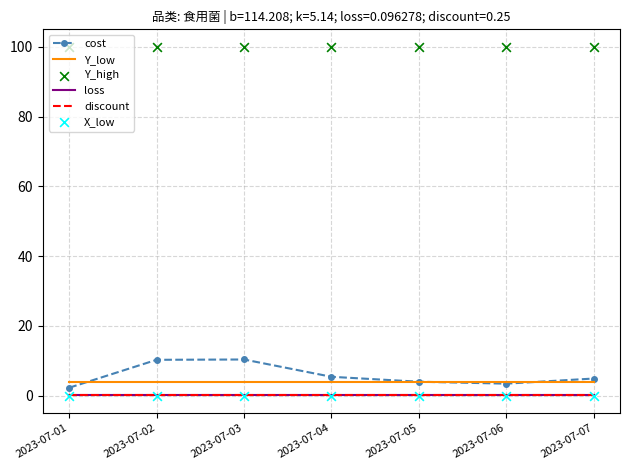

At which category is the sum across all series the highest?

2023-07-03